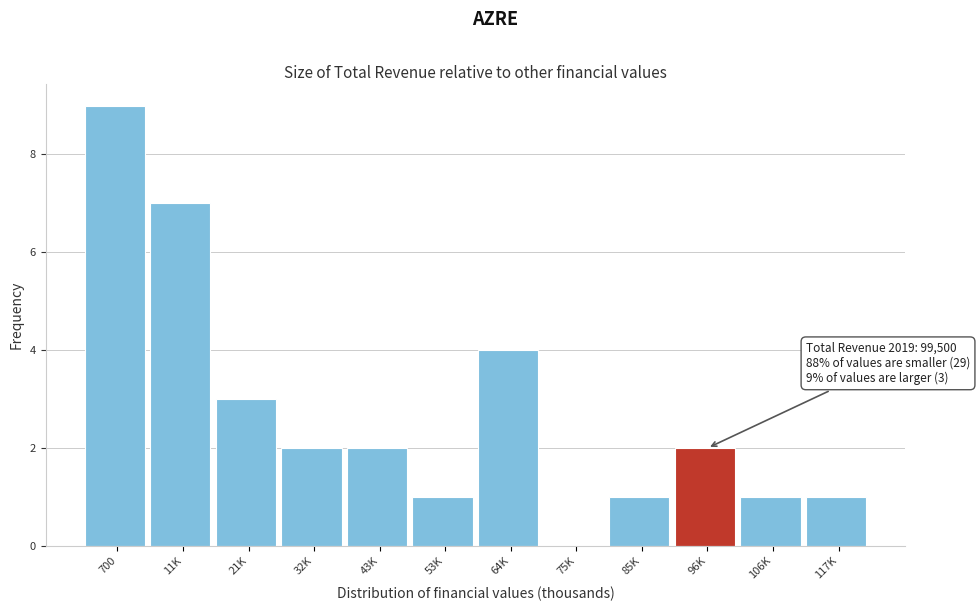

Is it true that the value at 75K is 6?

False